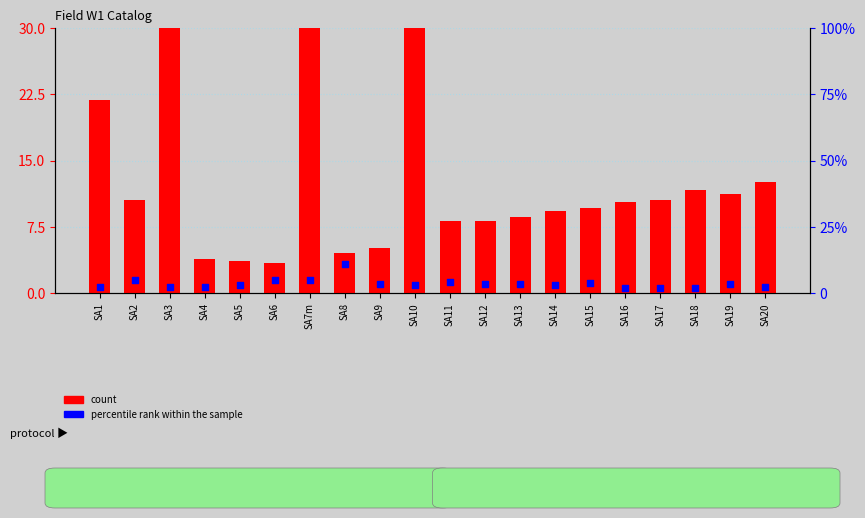

Which series reaches the minimum Y coordinate?

percentile rank within the sample